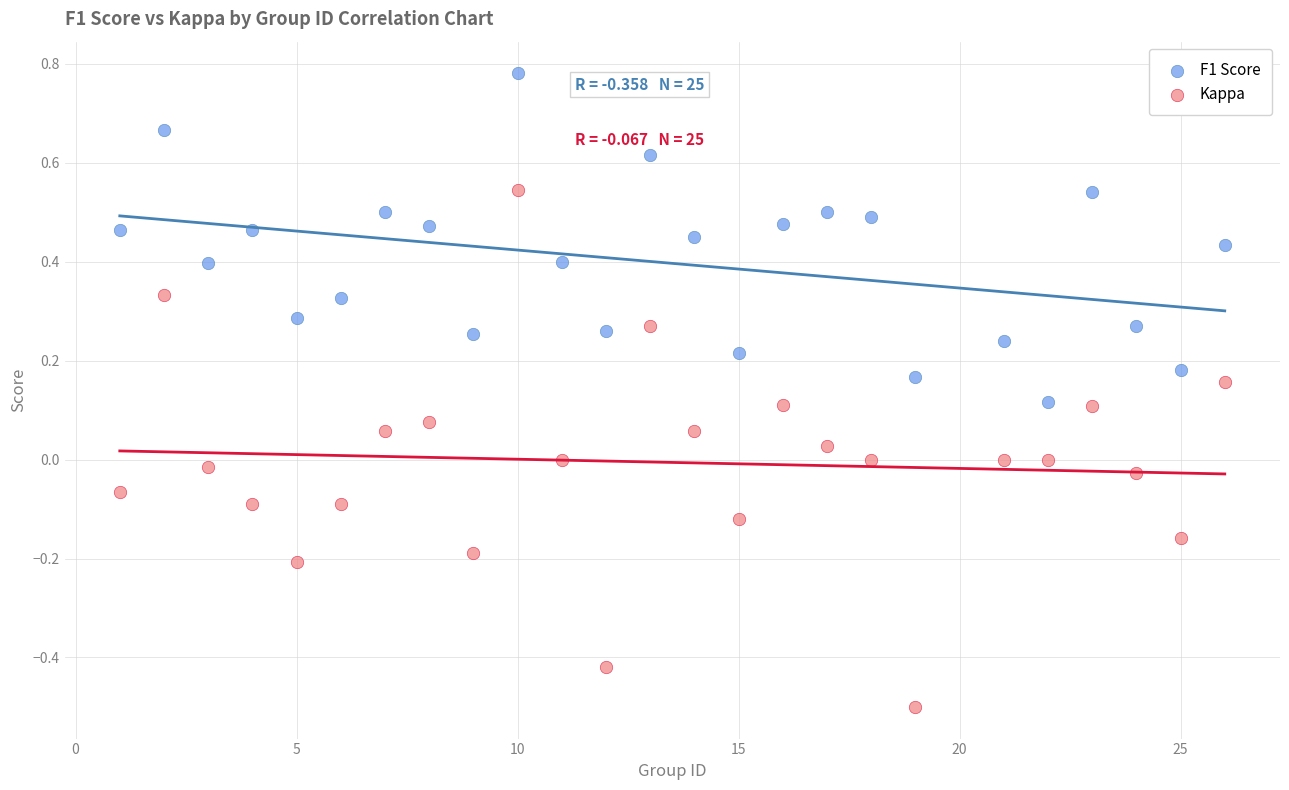

What are all the series names shown in the legend?

F1 Score, Kappa